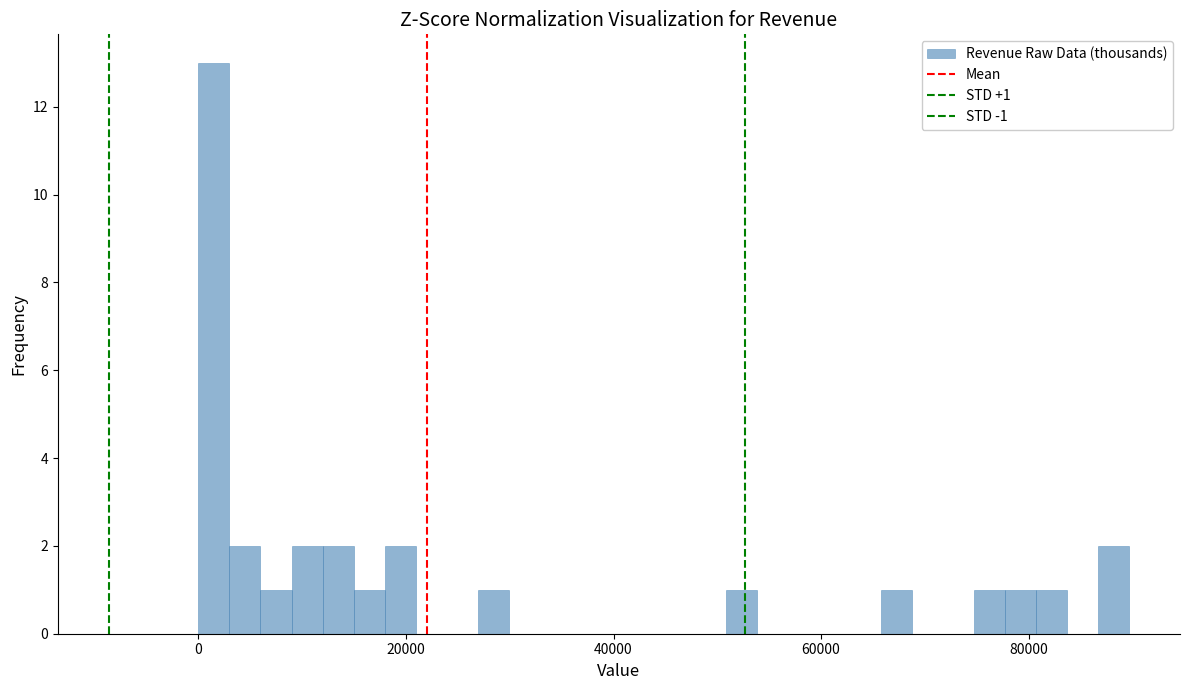

Around what value on the x-axis is the tallest bar? Give the approximate position of its centre, as read against the axis.

2000